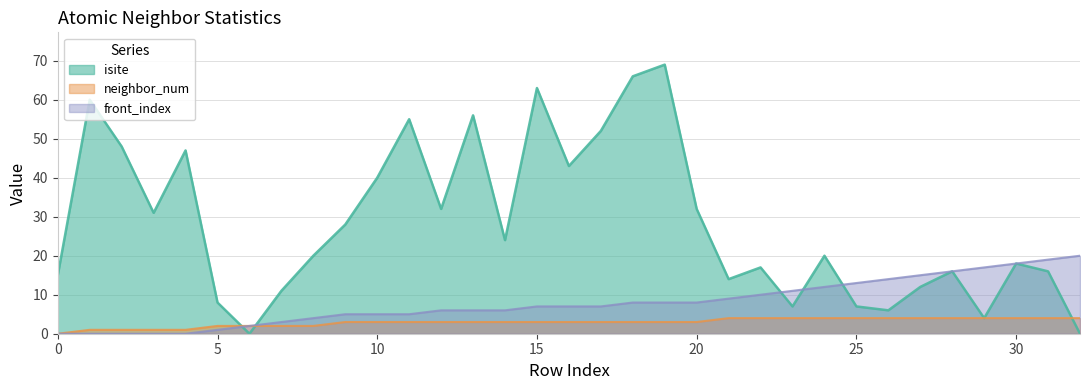

Which series has the largest range (max minus min)?

isite